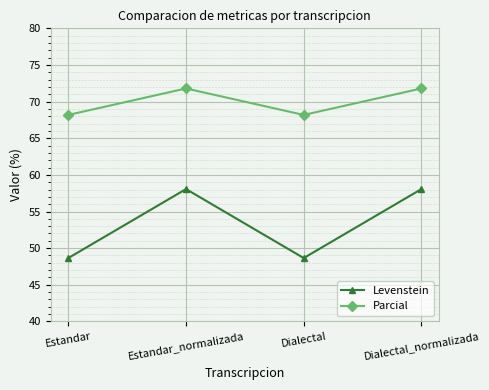

Rank the series by their maximum value, from highest to lowest.

Parcial, Levenstein